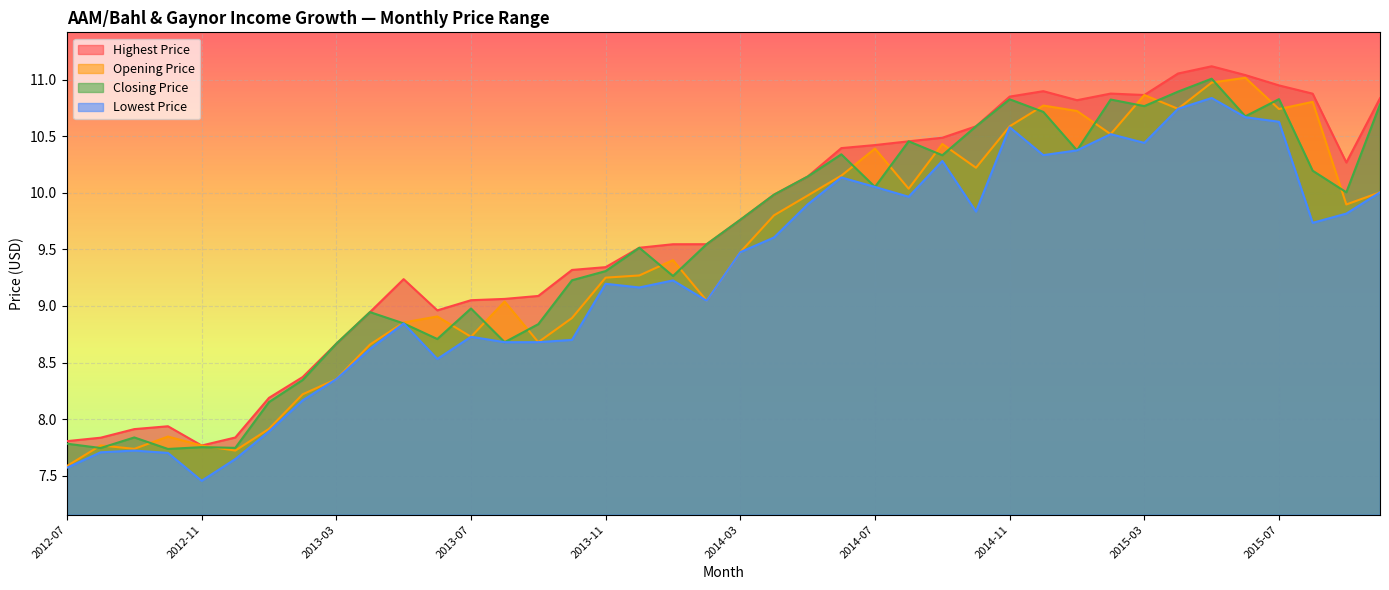

Count the number of categories in the chart.

40